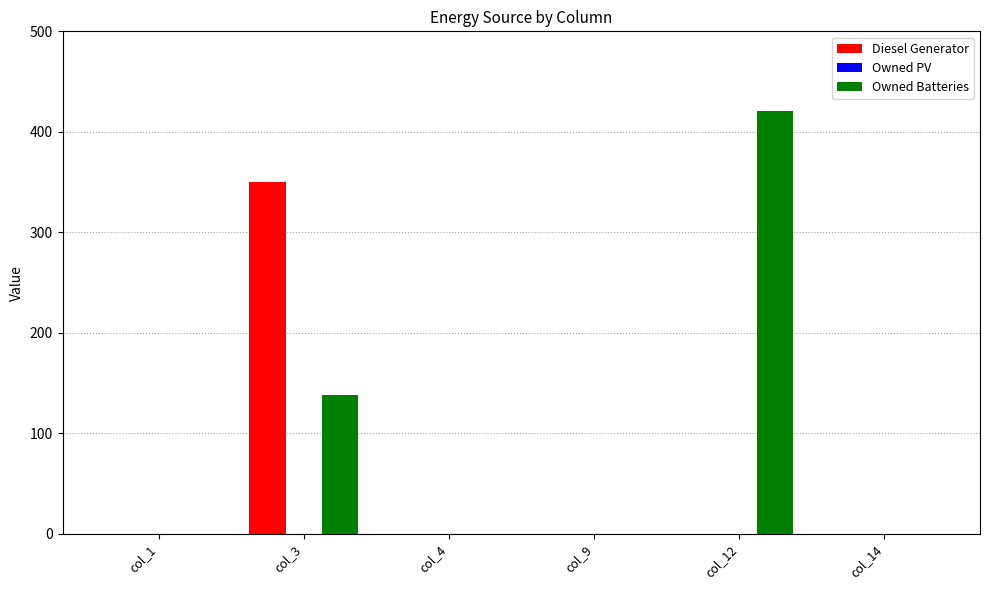

What is the sum of all Owned Batteries values?

559